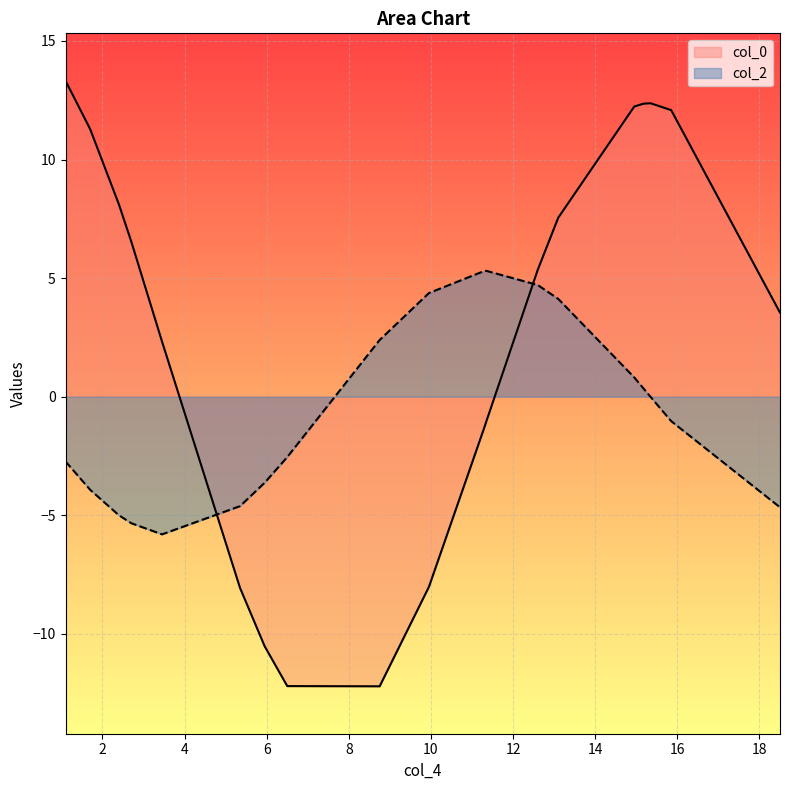

True or false: col_2 and col_0 cross at least once.

True